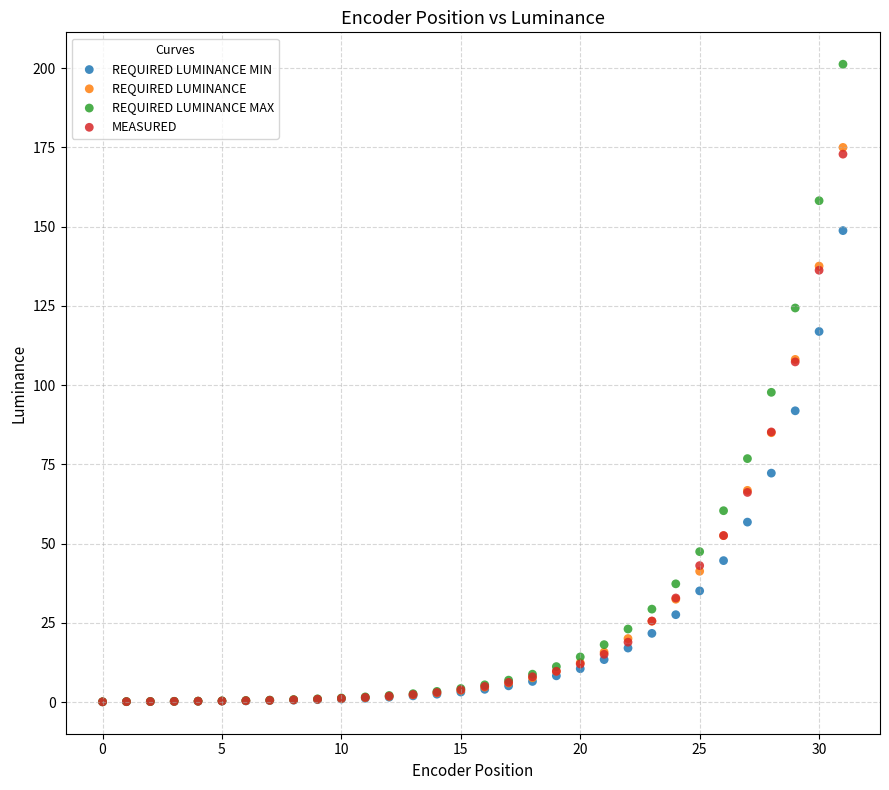

What are all the series names shown in the legend?

REQUIRED LUMINANCE MIN, REQUIRED LUMINANCE, REQUIRED LUMINANCE MAX, MEASURED